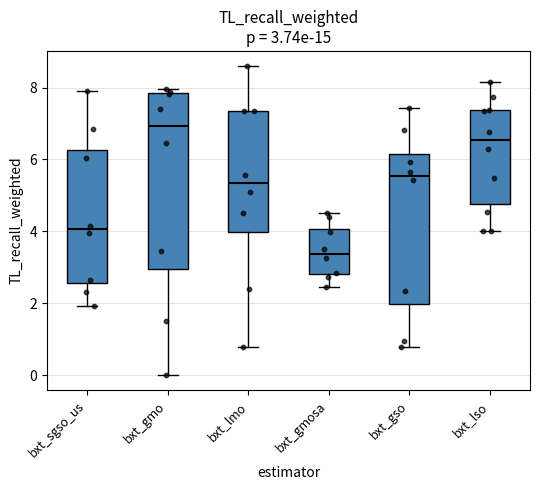

Which box is the tallest, from its lower edge to its upper edge?

bxt_gmo